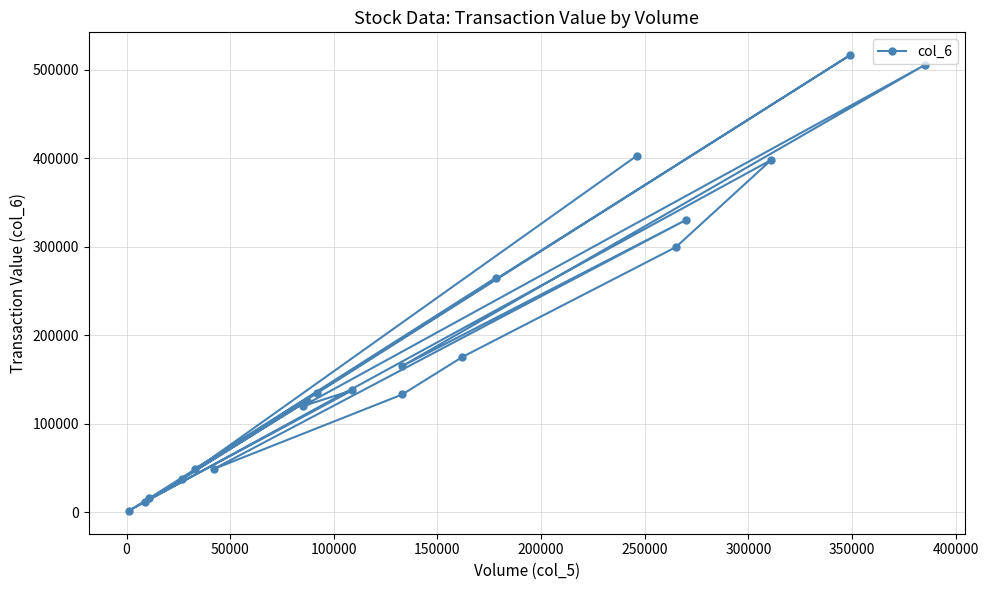

Reading left to right, transcribe all the data shown in this chart.

264660	48840	134600	516450	15710	1380	398060	299520	175370	132990	48680	330390	165120	505240	119800	137800	11790	125450	37630	402490